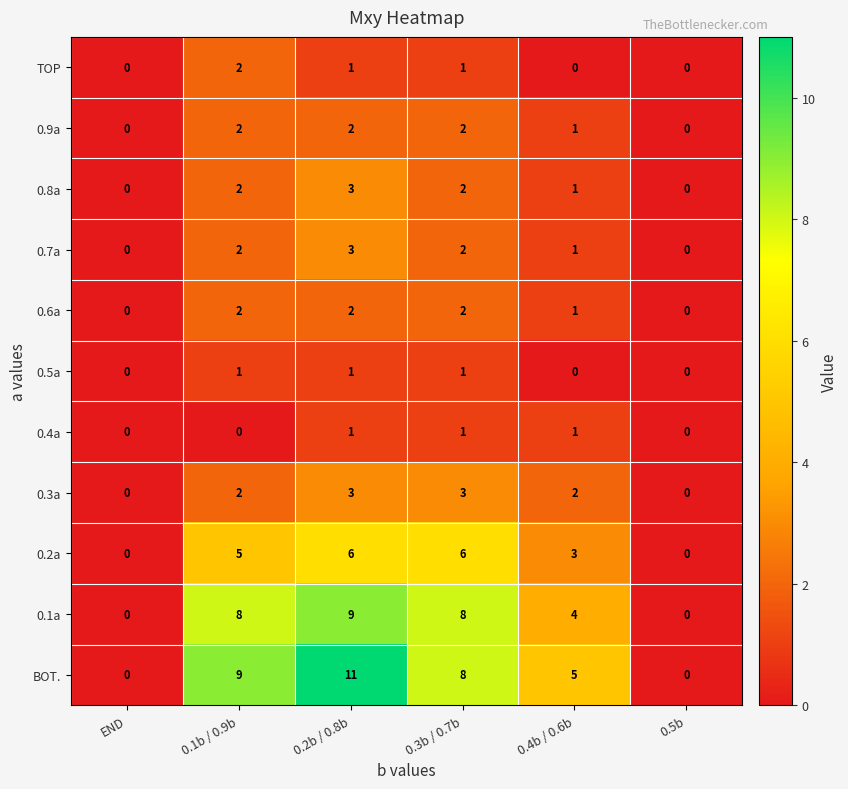

The value of TOP at 0.4b / 0.6b is -1. True or false?

False